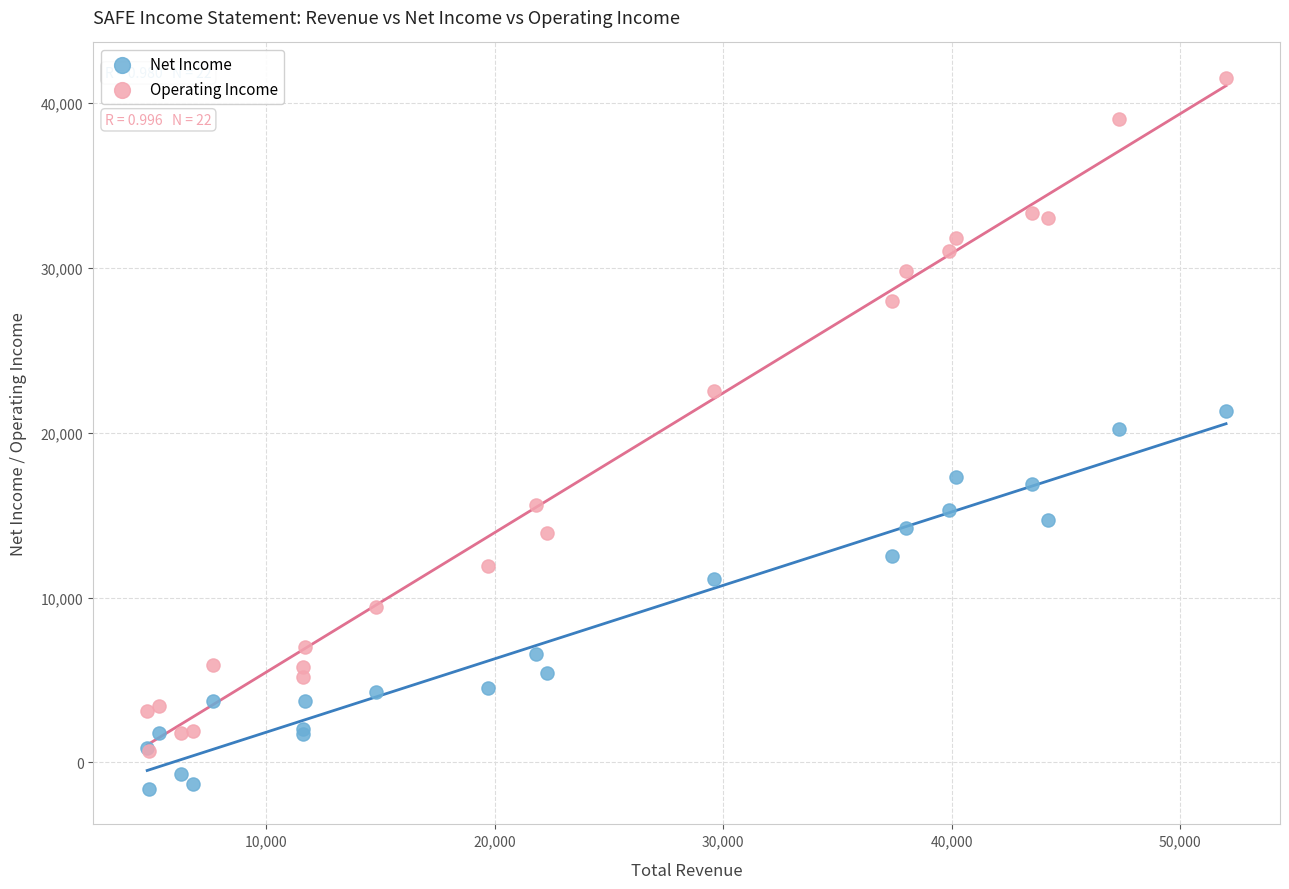

Which series contains the highest Y value?

Operating Income